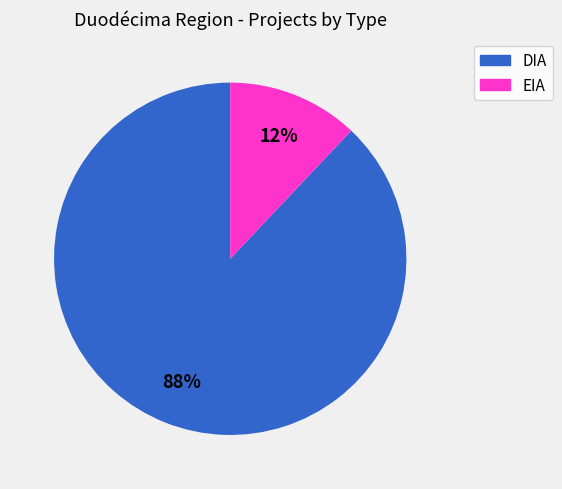

Approximately how many times larger is the value at DIA compared to EIA?

7.3